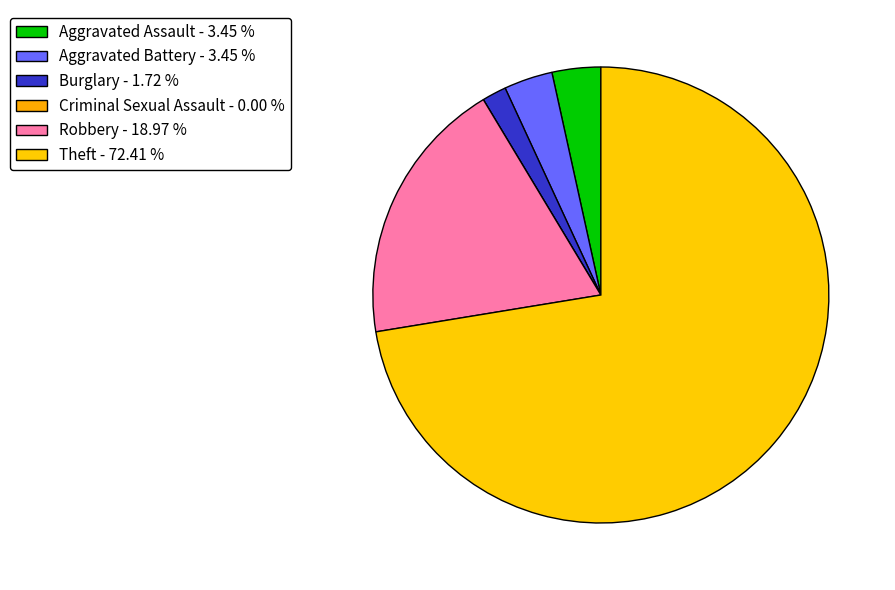

Which category has the biggest portion of the pie?

Theft